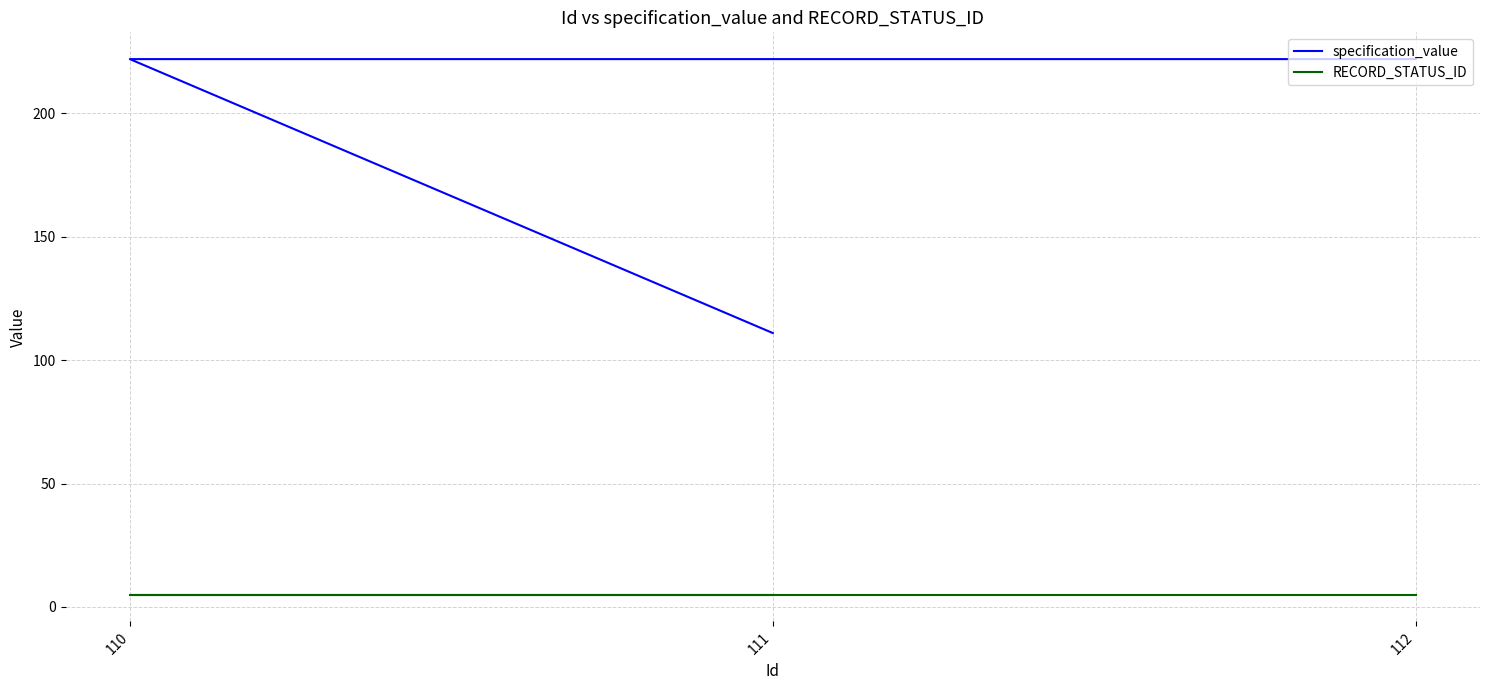

What is the difference between the specification_value values at 111 and 110?

111